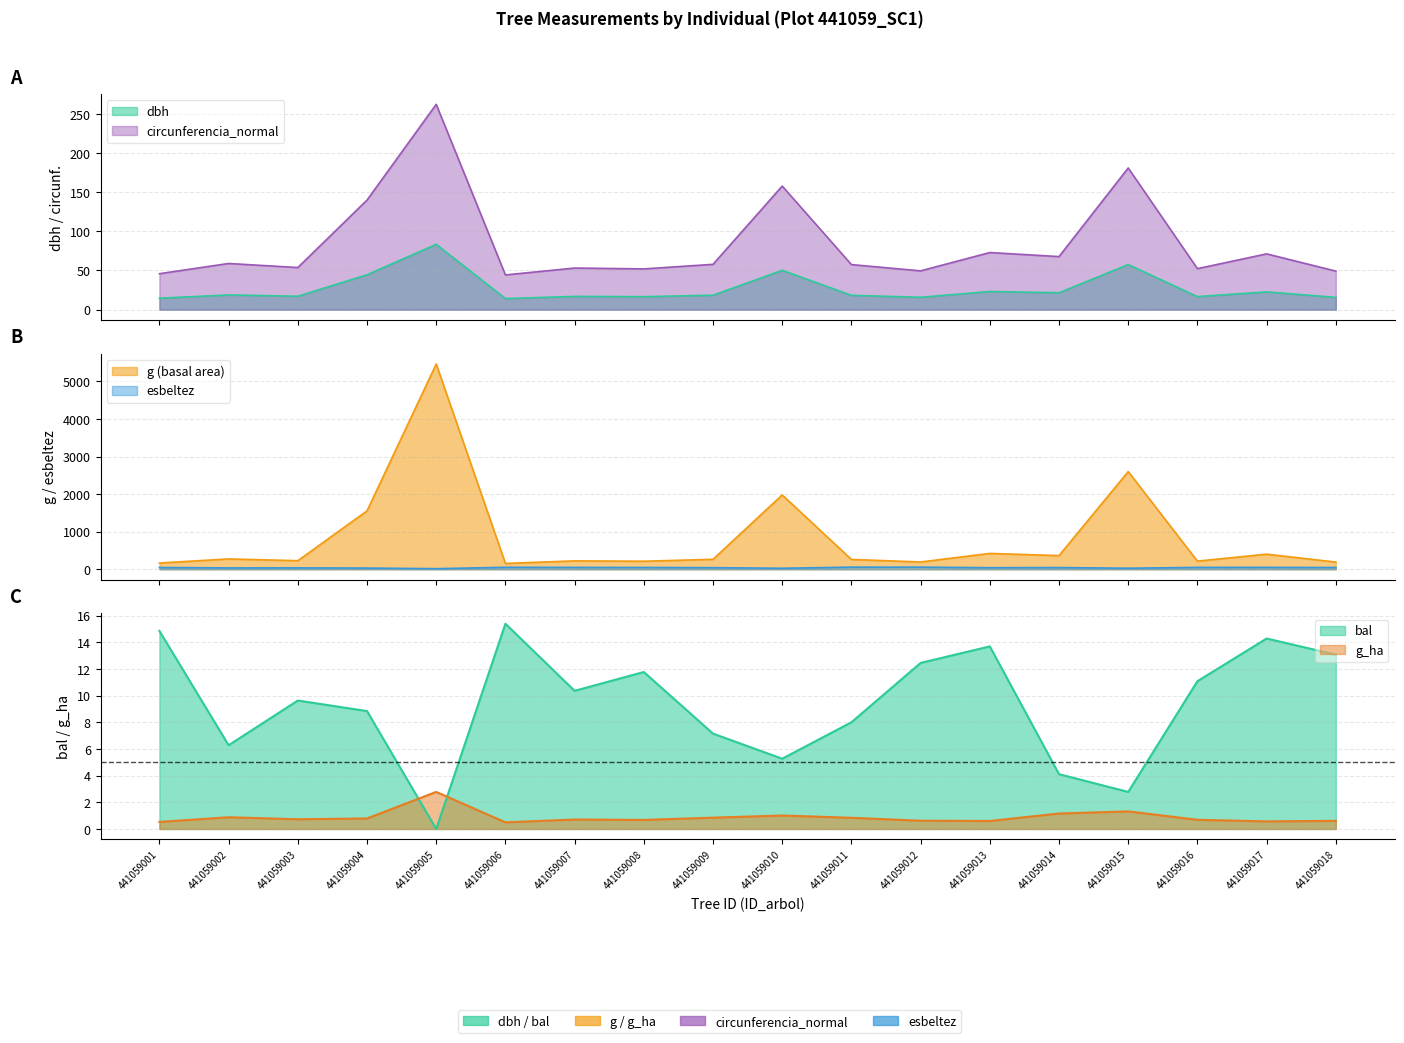

What is the value of the dbh point at the 5th from the left?

83.4